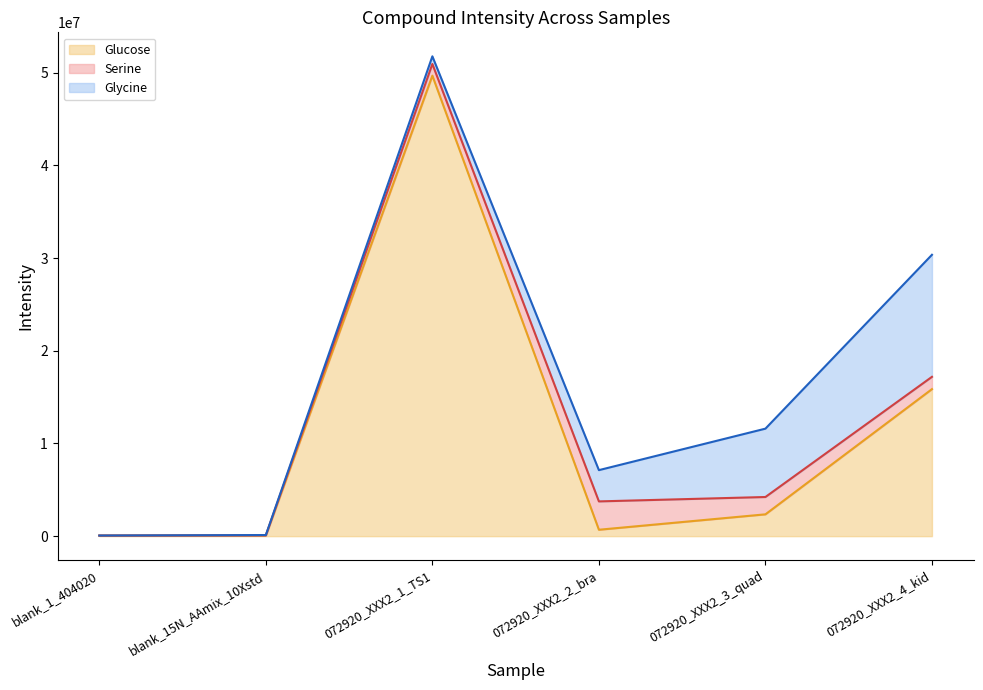

What position from the right is 072920_XXX2_2_bra?

3